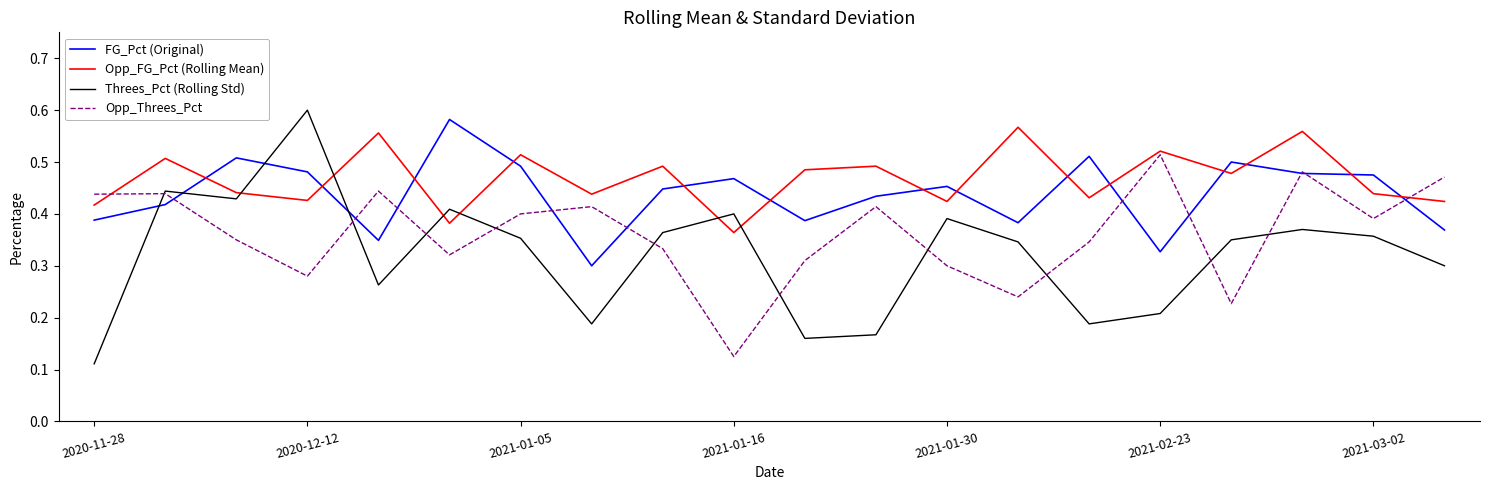

Which series has the widest spread of values?

Threes_Pct (Rolling Std)